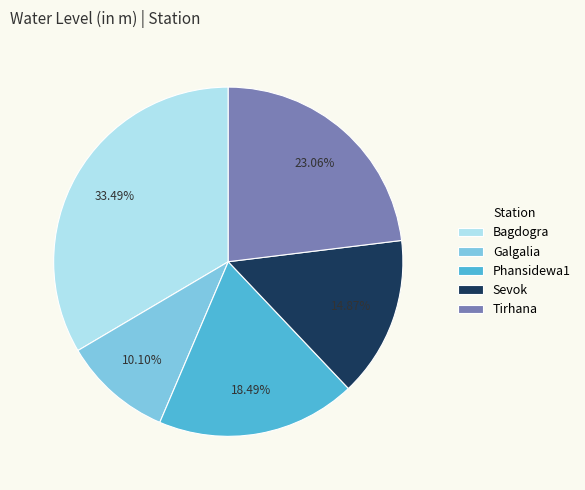

To the nearest percent, what percentage of the pie is Tirhana?

23%